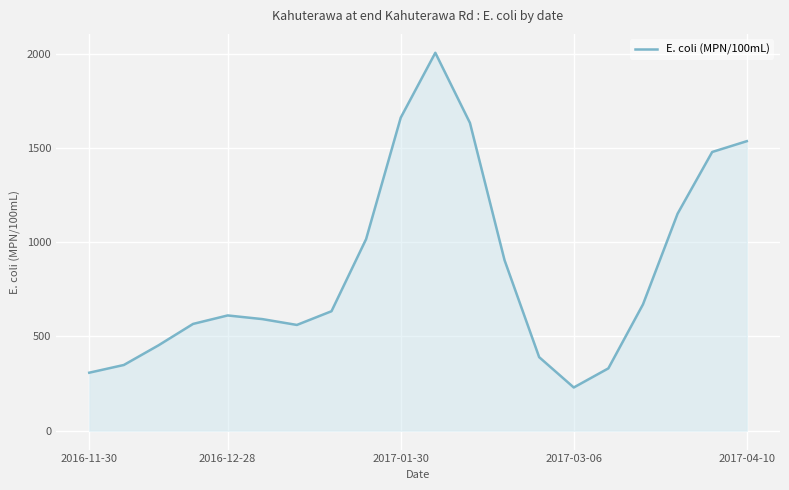

What is the minimum value shown in the chart?

229.3